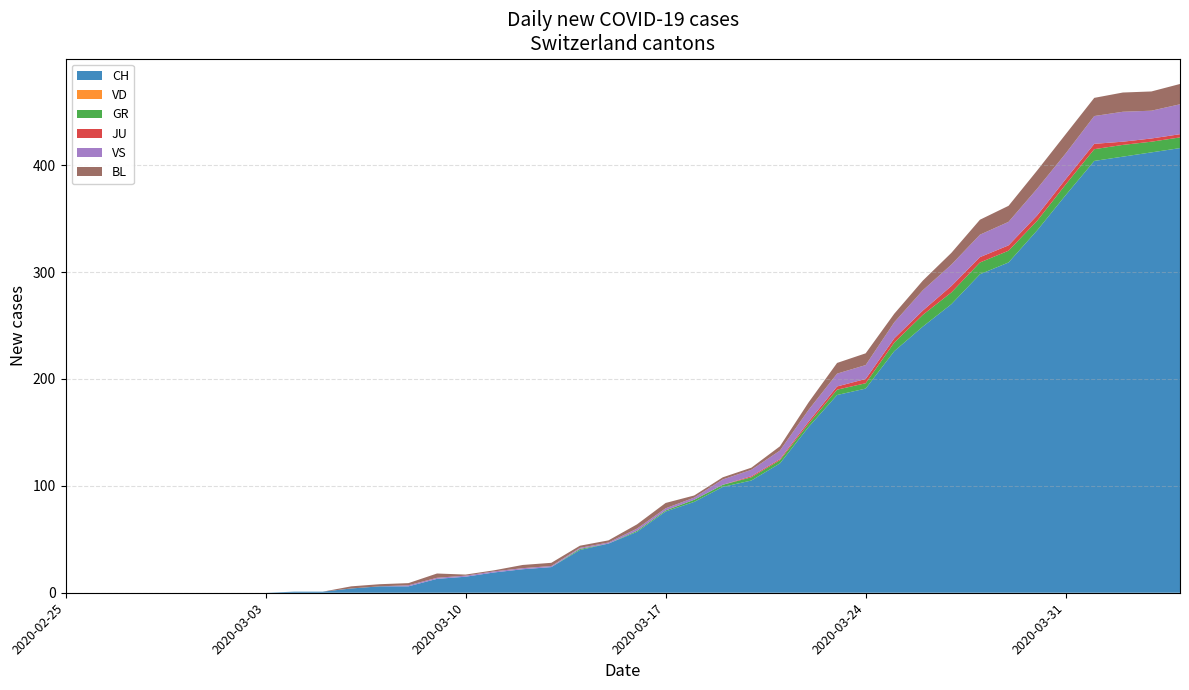

Reading right to left, what are all the values shown in this chart?

CH: 2020-04-04=416	2020-04-03=412	2020-04-02=408	2020-04-01=404	2020-03-31=372	2020-03-30=339	2020-03-29=309	2020-03-28=298	2020-03-27=270	2020-03-26=249	2020-03-25=226	2020-03-24=191	2020-03-23=185	2020-03-22=155	2020-03-21=121	2020-03-20=105	2020-03-19=99	2020-03-18=85	2020-03-17=76	2020-03-16=57	2020-03-15=46	2020-03-14=40	2020-03-13=24	2020-03-12=22	2020-03-11=19	2020-03-10=15	2020-03-09=13	2020-03-08=6	2020-03-07=6	2020-03-06=4	2020-03-05=1	2020-03-04=1	2020-03-03=0	2020-03-02=0	2020-03-01=0	2020-02-29=0	2020-02-28=0	2020-02-27=0	2020-02-26=0	2020-02-25=0
VD: 2020-04-04=0	2020-04-03=0	2020-04-02=0	2020-04-01=0	2020-03-31=0	2020-03-30=0	2020-03-29=0	2020-03-28=0	2020-03-27=0	2020-03-26=0	2020-03-25=0	2020-03-24=0	2020-03-23=0	2020-03-22=0	2020-03-21=0	2020-03-20=0	2020-03-19=0	2020-03-18=0	2020-03-17=0	2020-03-16=0	2020-03-15=0	2020-03-14=0	2020-03-13=0	2020-03-12=0	2020-03-11=0	2020-03-10=0	2020-03-09=0	2020-03-08=0	2020-03-07=0	2020-03-06=0	2020-03-05=0	2020-03-04=0	2020-03-03=0	2020-03-02=0	2020-03-01=0	2020-02-29=0	2020-02-28=0	2020-02-27=0	2020-02-26=0	2020-02-25=0
GR: 2020-04-04=10	2020-04-03=10	2020-04-02=11	2020-04-01=11	2020-03-31=10	2020-03-30=9	2020-03-29=11	2020-03-28=11	2020-03-27=11	2020-03-26=11	2020-03-25=8	2020-03-24=5	2020-03-23=5	2020-03-22=3	2020-03-21=3	2020-03-20=3	2020-03-19=2	2020-03-18=2	2020-03-17=1	2020-03-16=1	2020-03-15=0	2020-03-14=1	2020-03-13=0	2020-03-12=0	2020-03-11=0	2020-03-10=0	2020-03-09=0	2020-03-08=0	2020-03-07=0	2020-03-06=0	2020-03-05=0	2020-03-04=0	2020-03-03=0	2020-03-02=0	2020-03-01=0	2020-02-29=0	2020-02-28=0	2020-02-27=0	2020-02-26=0	2020-02-25=0
JU: 2020-04-04=3	2020-04-03=3	2020-04-02=3	2020-04-01=5	2020-03-31=5	2020-03-30=5	2020-03-29=5	2020-03-28=5	2020-03-27=6	2020-03-26=4	2020-03-25=4	2020-03-24=4	2020-03-23=3	2020-03-22=2	2020-03-21=1	2020-03-20=1	2020-03-19=0	2020-03-18=0	2020-03-17=0	2020-03-16=0	2020-03-15=0	2020-03-14=0	2020-03-13=0	2020-03-12=0	2020-03-11=0	2020-03-10=0	2020-03-09=0	2020-03-08=0	2020-03-07=0	2020-03-06=0	2020-03-05=0	2020-03-04=0	2020-03-03=0	2020-03-02=0	2020-03-01=0	2020-02-29=0	2020-02-28=0	2020-02-27=0	2020-02-26=0	2020-02-25=0
VS: 2020-04-04=28	2020-04-03=26	2020-04-02=28	2020-04-01=26	2020-03-31=24	2020-03-30=25	2020-03-29=22	2020-03-28=21	2020-03-27=20	2020-03-26=19	2020-03-25=15	2020-03-24=13	2020-03-23=12	2020-03-22=11	2020-03-21=8	2020-03-20=6	2020-03-19=5	2020-03-18=2	2020-03-17=2	2020-03-16=2	2020-03-15=1	2020-03-14=1	2020-03-13=1	2020-03-12=1	2020-03-11=1	2020-03-10=1	2020-03-09=1	2020-03-08=1	2020-03-07=0	2020-03-06=0	2020-03-05=0	2020-03-04=0	2020-03-03=0	2020-03-02=0	2020-03-01=0	2020-02-29=0	2020-02-28=0	2020-02-27=0	2020-02-26=0	2020-02-25=0
BL: 2020-04-04=19	2020-04-03=18	2020-04-02=18	2020-04-01=17	2020-03-31=18	2020-03-30=17	2020-03-29=15	2020-03-28=14	2020-03-27=11	2020-03-26=9	2020-03-25=8	2020-03-24=11	2020-03-23=10	2020-03-22=7	2020-03-21=4	2020-03-20=2	2020-03-19=2	2020-03-18=2	2020-03-17=5	2020-03-16=4	2020-03-15=2	2020-03-14=2	2020-03-13=3	2020-03-12=3	2020-03-11=1	2020-03-10=1	2020-03-09=4	2020-03-08=2	2020-03-07=2	2020-03-06=2	2020-03-05=0	2020-03-04=0	2020-03-03=0	2020-03-02=0	2020-03-01=0	2020-02-29=0	2020-02-28=0	2020-02-27=0	2020-02-26=0	2020-02-25=0